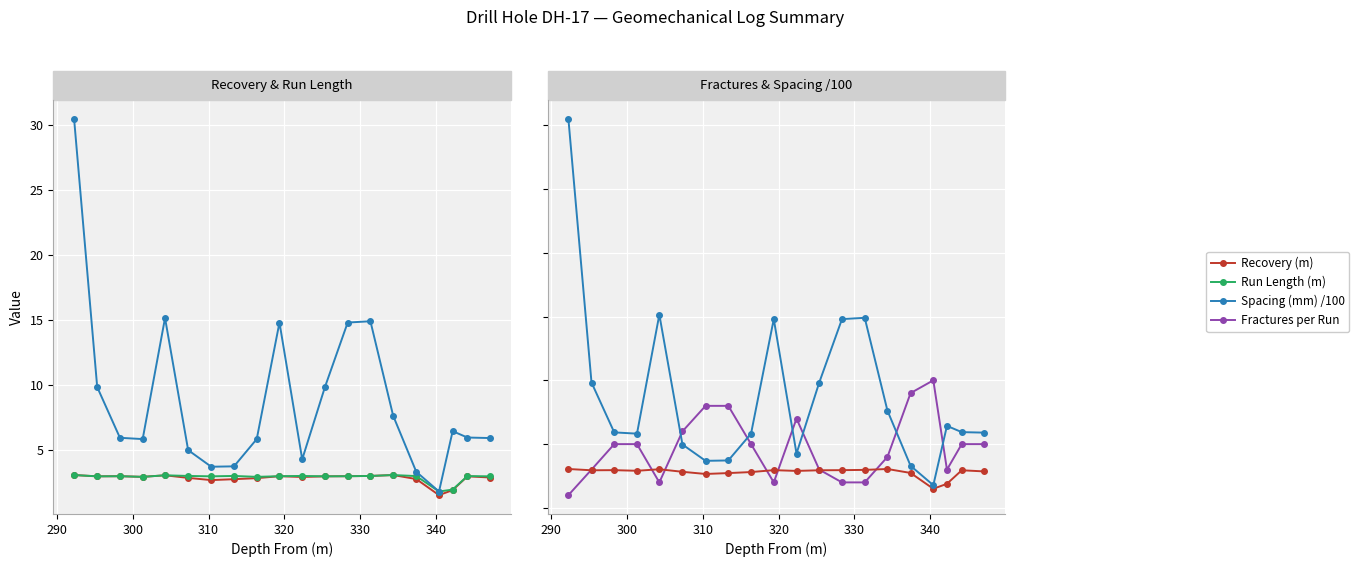

The Fractures per Run series shows 4.6 at 11. True or false?

False